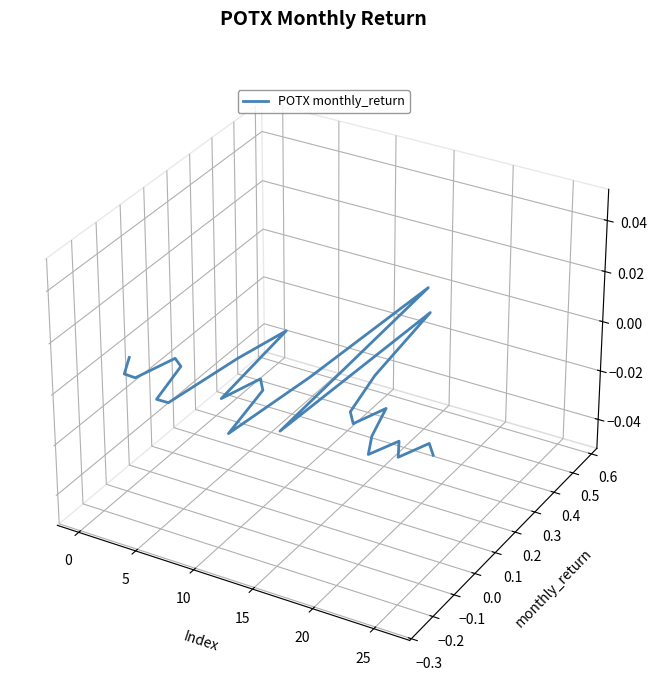

Is this an area chart (filled region under the line)?

No